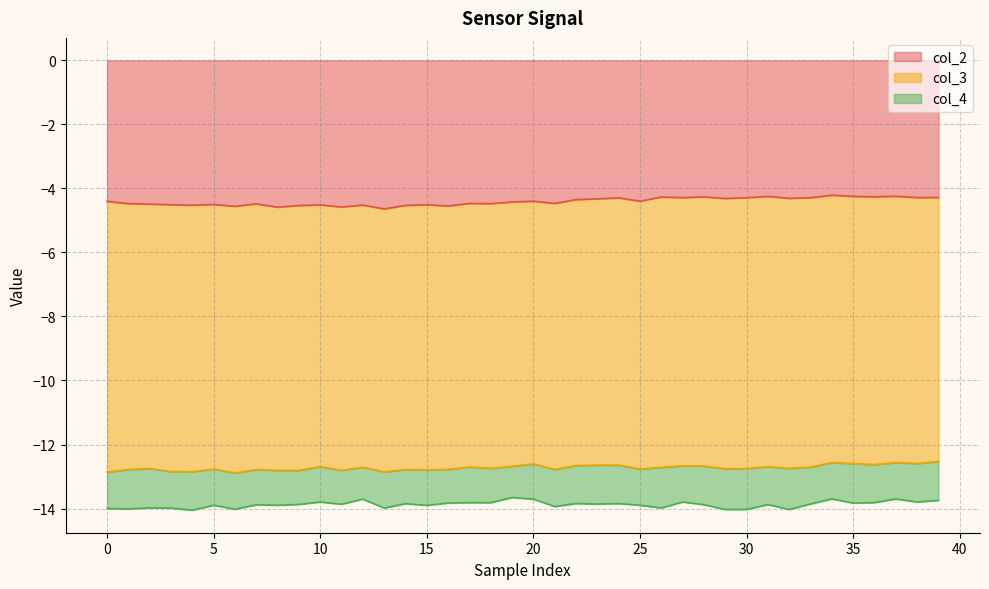

True or false: col_2 and col_4 intersect in this chart.

False